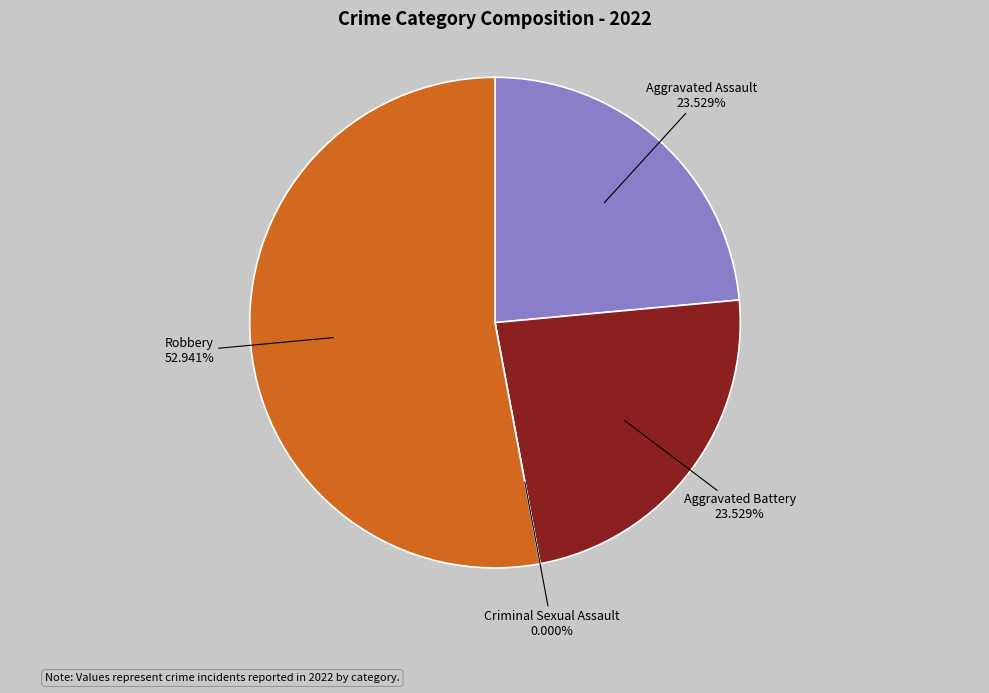

Which slice is the smallest?

Criminal Sexual Assault